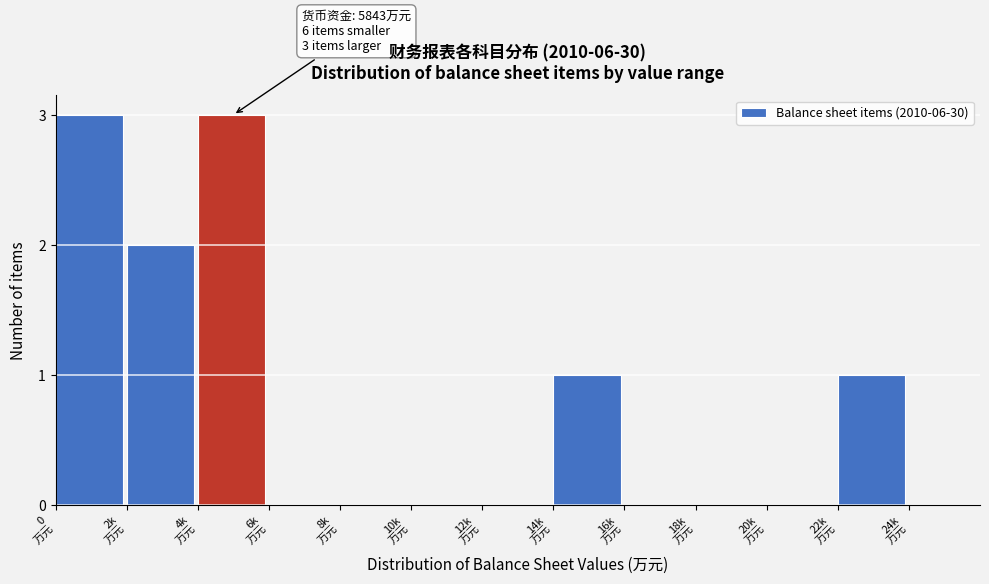

What is the maximum value shown in the chart?

3